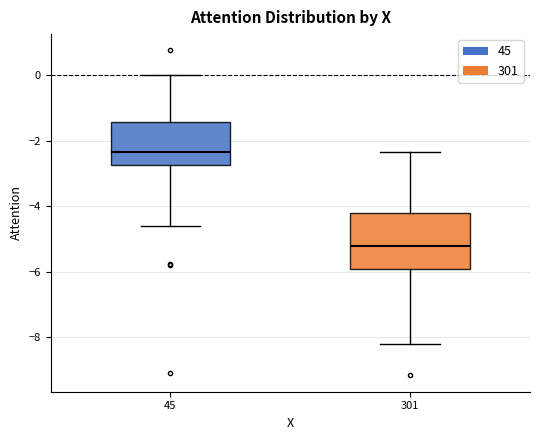

Reading left to right, read every box against the y-axis: the position of its median line, the range the box covers, and the ends of its whiskers. The values are not printed on the chart, so give them approximately, as read against the axis.

45: median -2.4, box -2.8 to -1.4, whiskers -4.6 to 0.0
301: median -5.2, box -5.8 to -4.2, whiskers -8.2 to -2.4